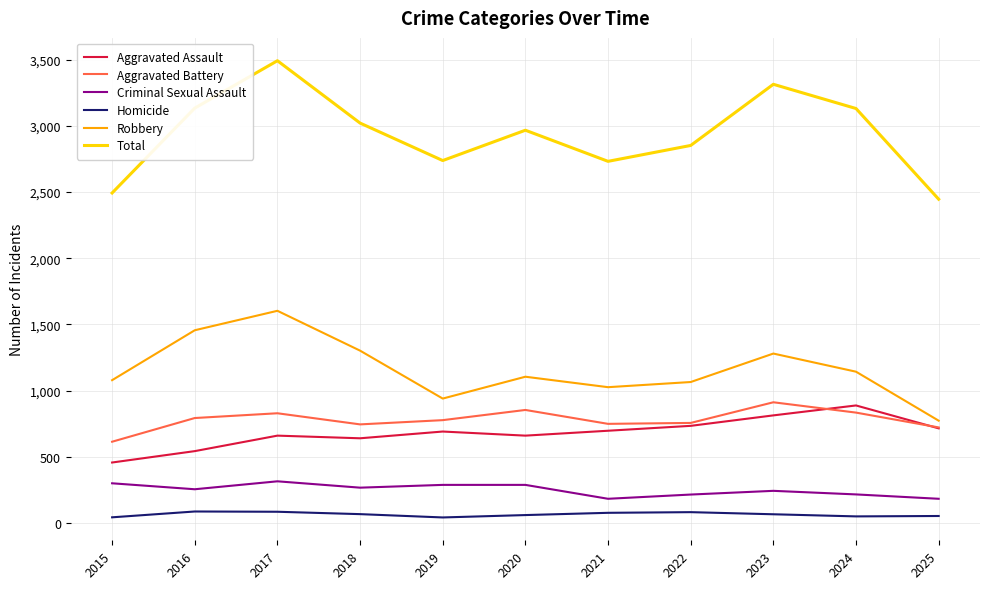

What is the spread (max minus min) of values at 2022?

2770